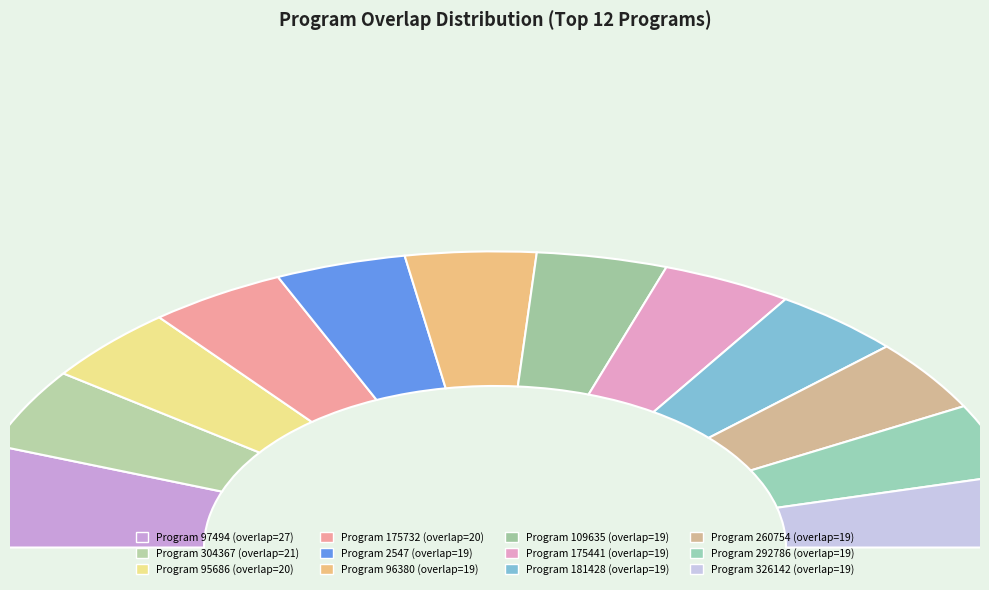

Rank the categories by value from lowest to highest.

2547, 96380, 109635, 175441, 181428, 260754, 292786, 326142, 95686, 175732, 304367, 97494